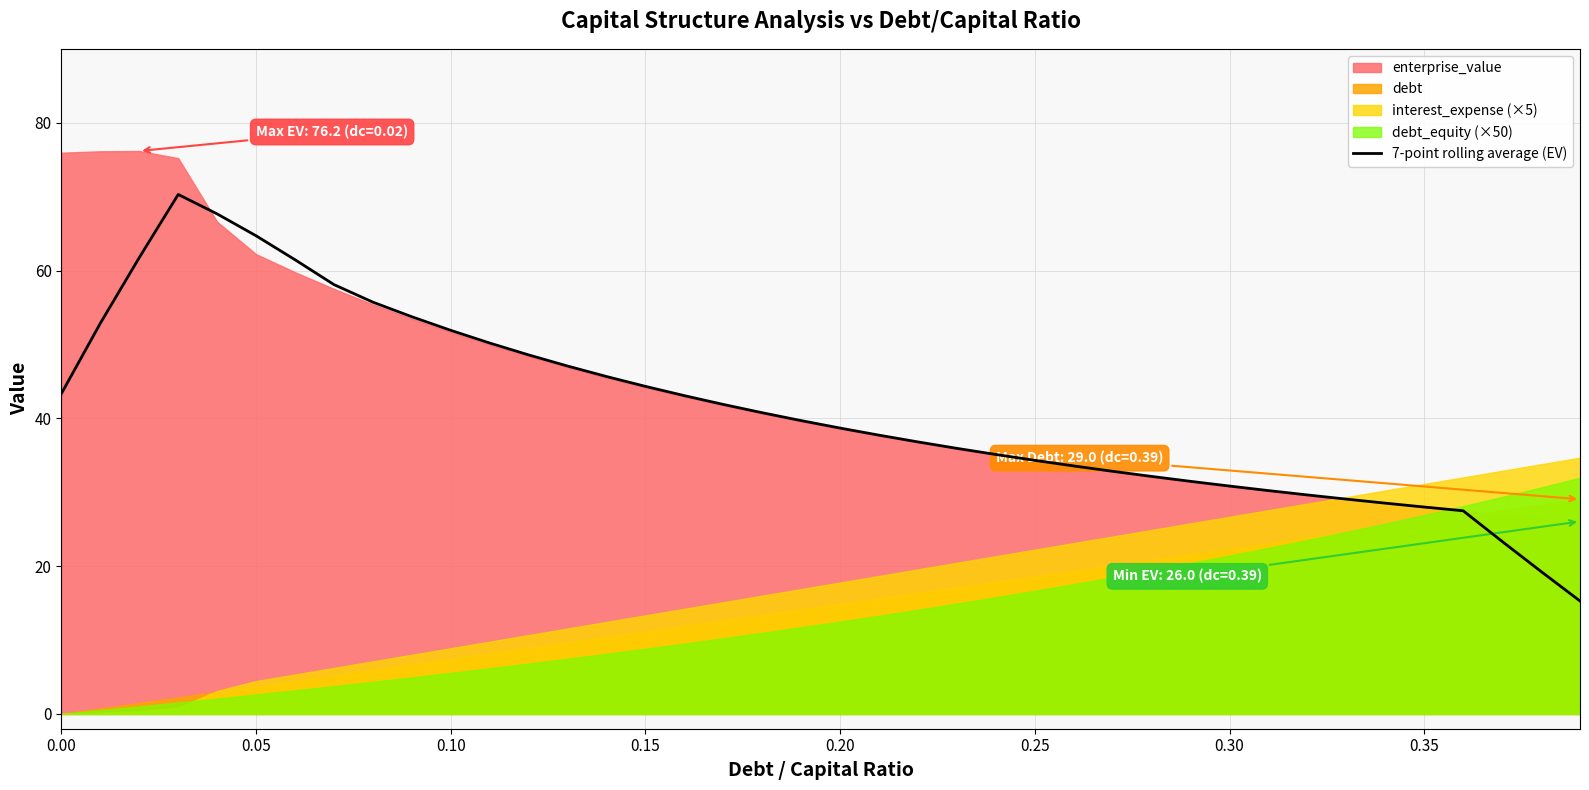

True or false: the data has more than 2 interior local peaks.

False